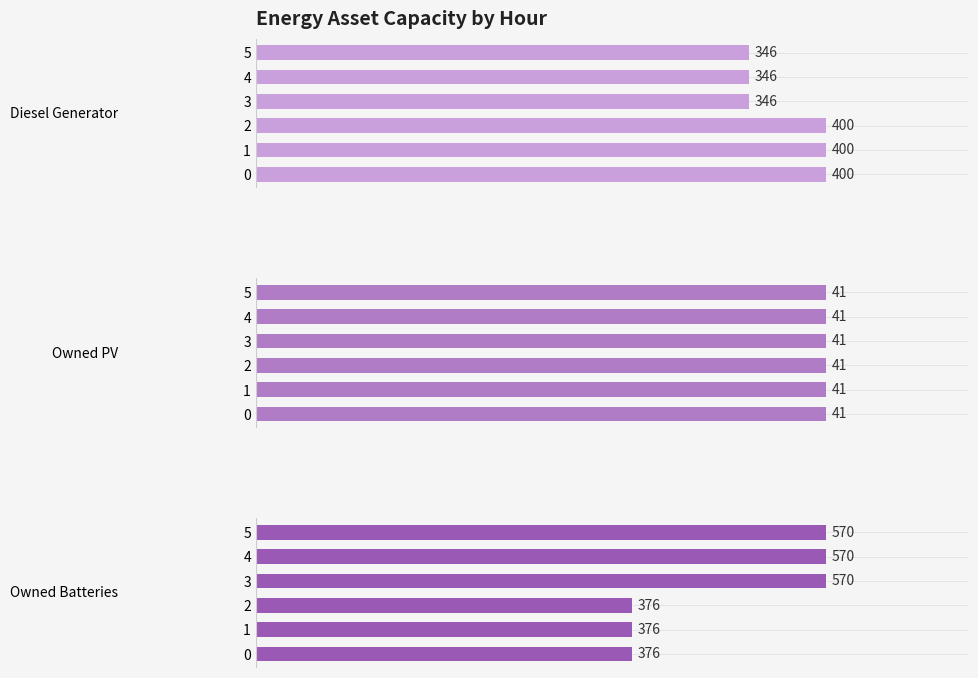

What is the difference between the maximum and minimum values in the Owned Batteries series?

194.0